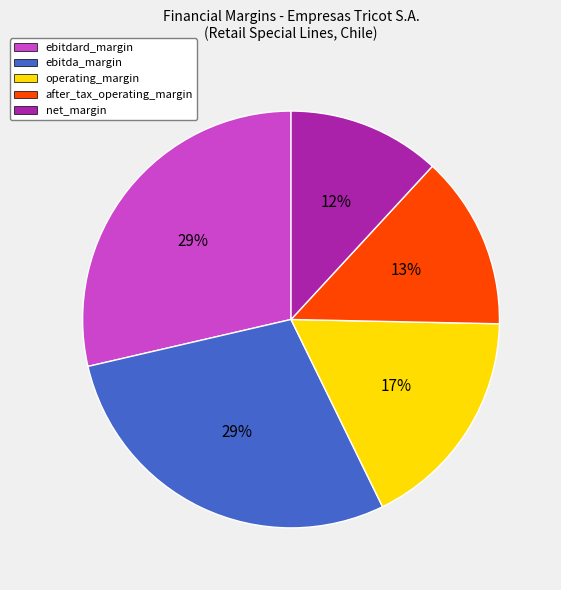

Does any single category account for the majority?

No